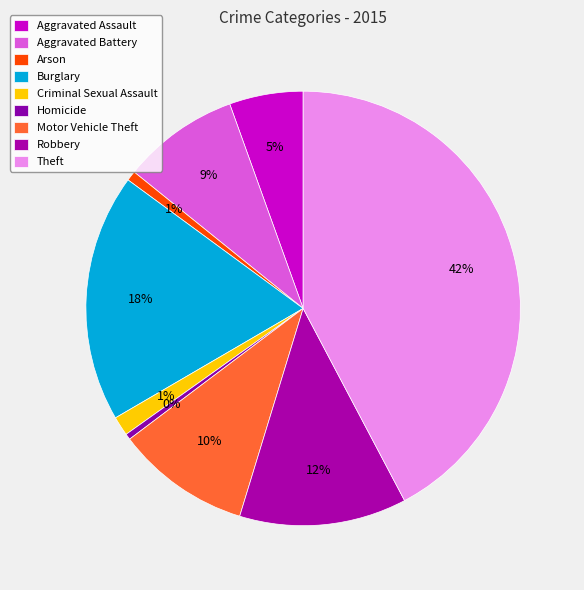

Count the number of slices in the pie.

9